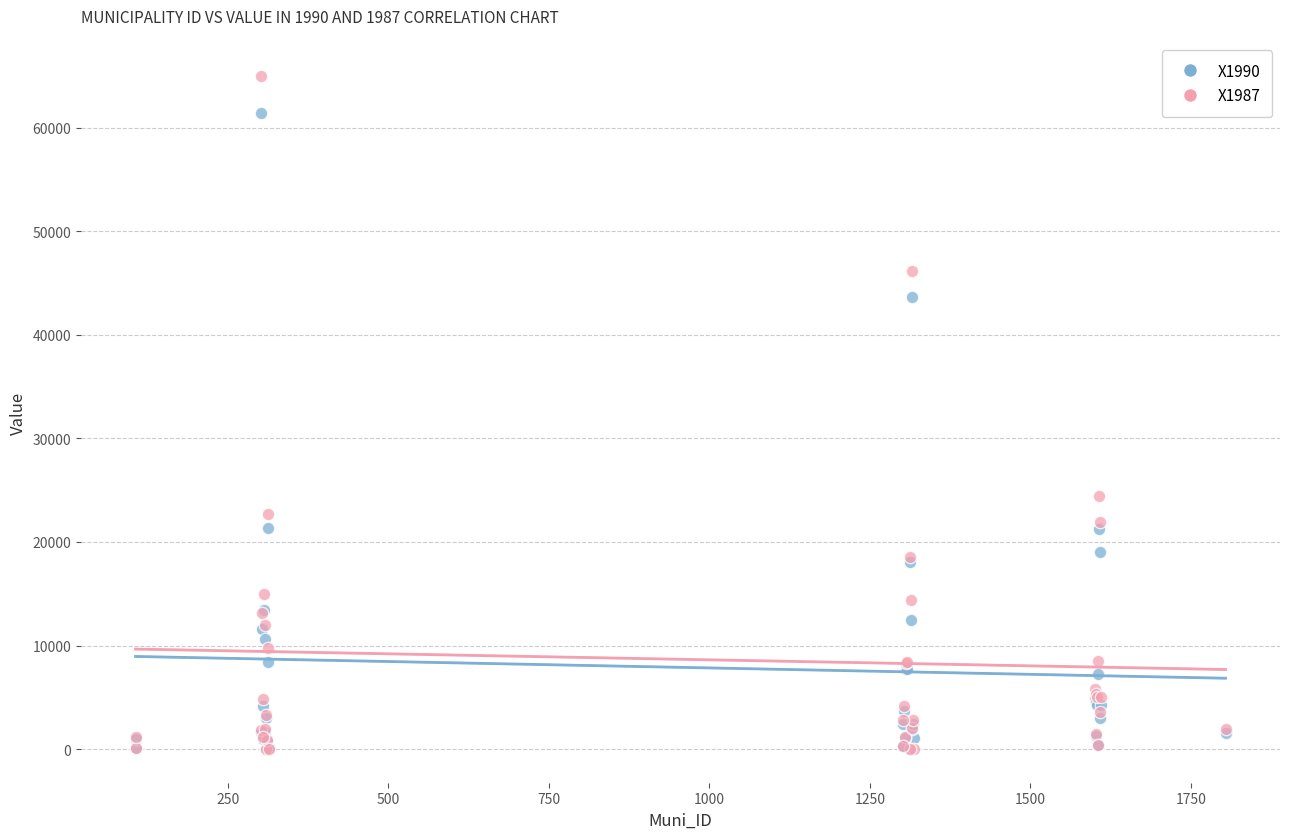

Across all series, what Y value is closest to 32478?

24464.9